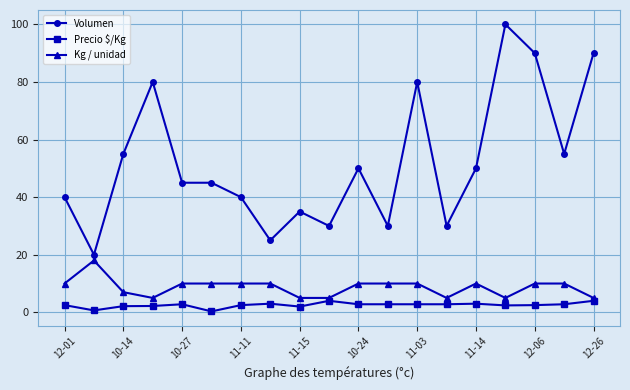

True or false: Volumen and Kg / unidad intersect in this chart.

False